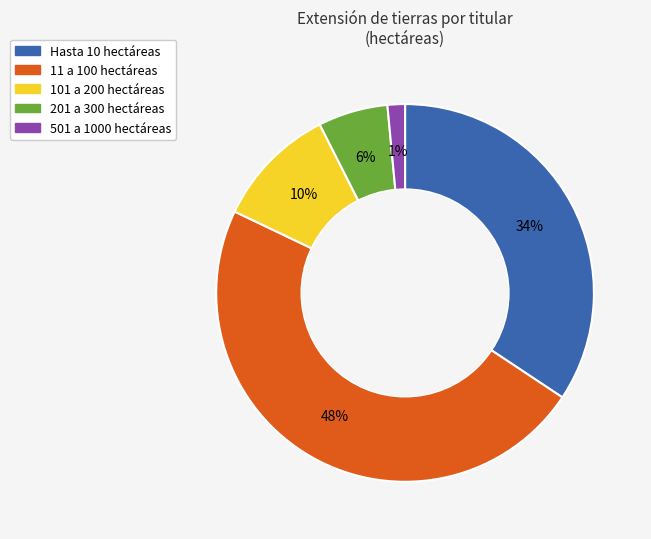

Rank the categories by value from highest to lowest.

11 a 100 hectáreas, Hasta 10 hectáreas, 101 a 200 hectáreas, 201 a 300 hectáreas, 501 a 1000 hectáreas